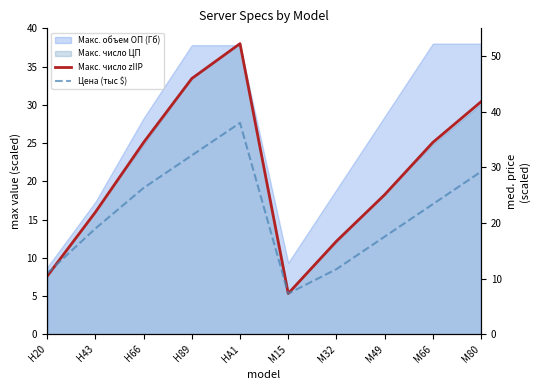

Where does the Макс. число zIIP series first go above 25?

H66